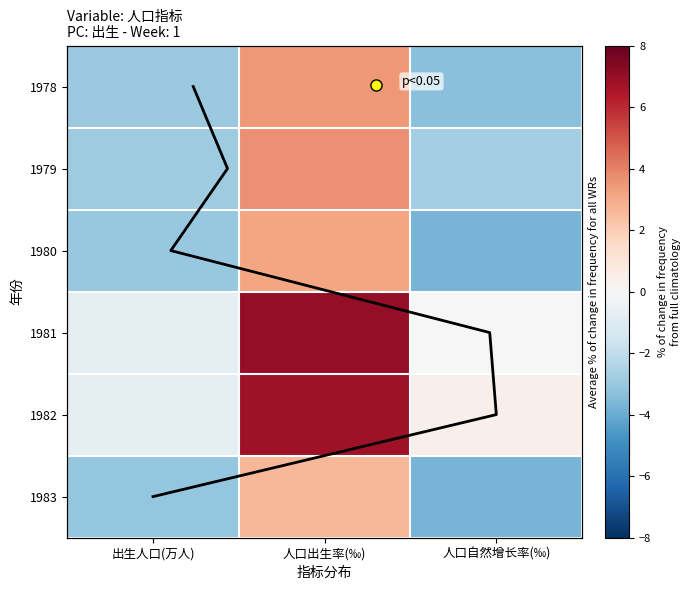

How many data points in 1978 are less than -2?

2